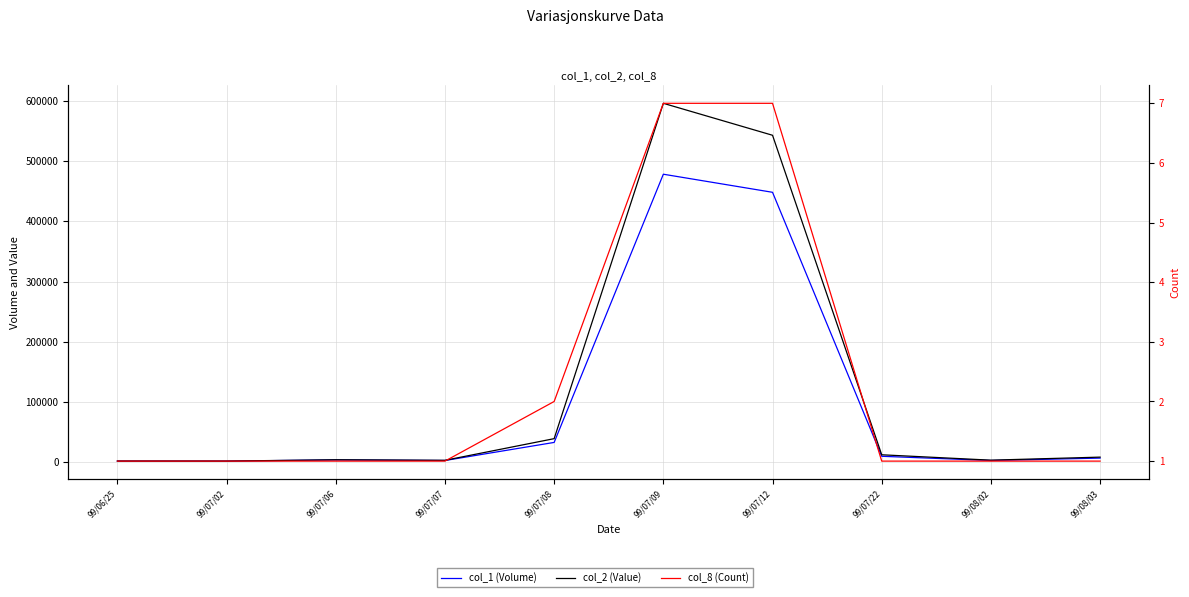

What is the sum of all col_8 (Count) values?

23